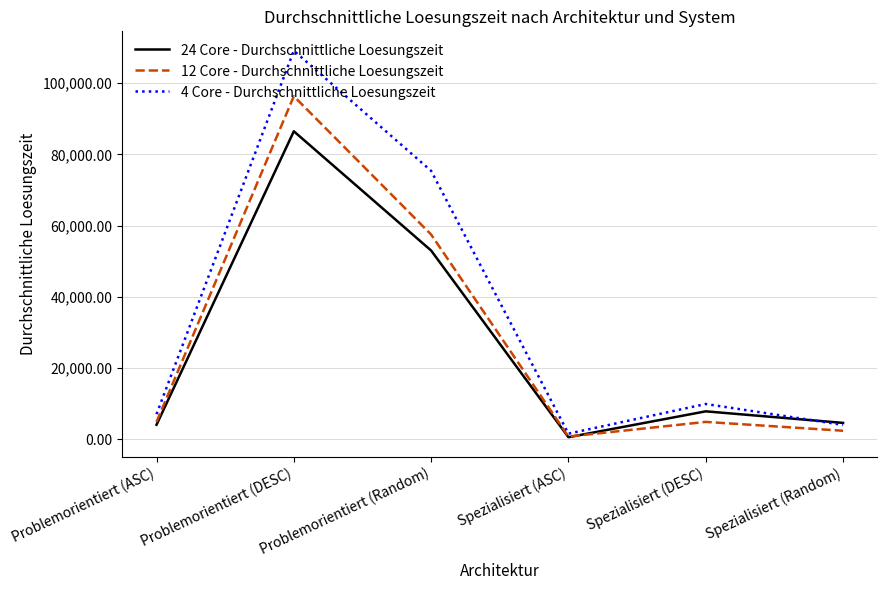

What is the spread (max minus min) of values at Spezialisiert (DESC)?

5031.8